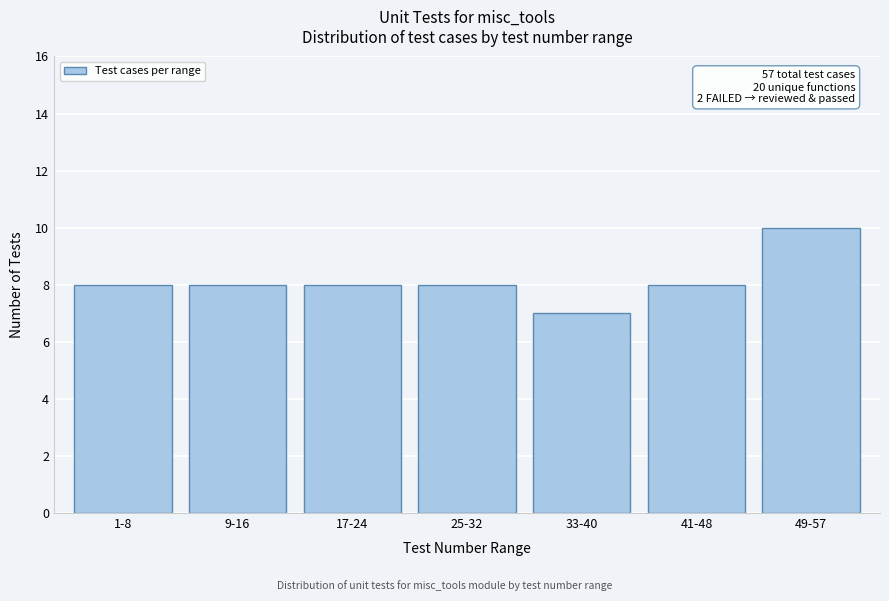

Reading left to right, what are all the values shown in this chart?

8	8	8	8	7	8	10